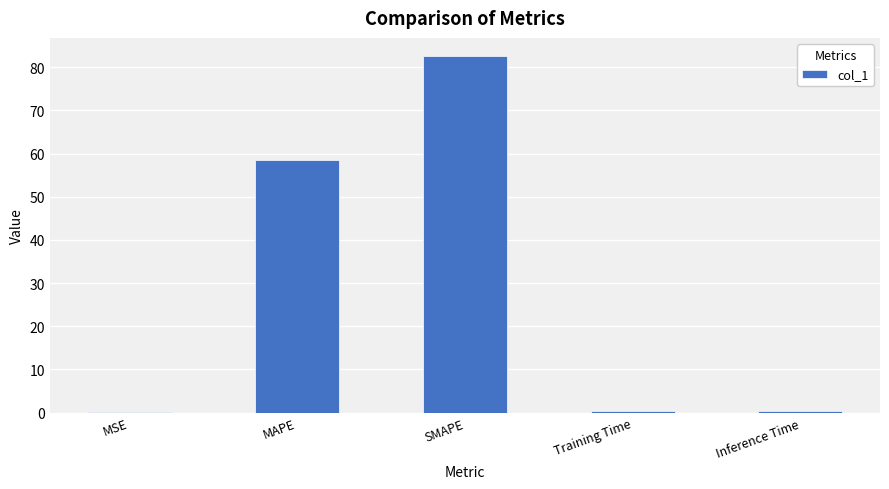

How many distinct data groups are displayed?

1